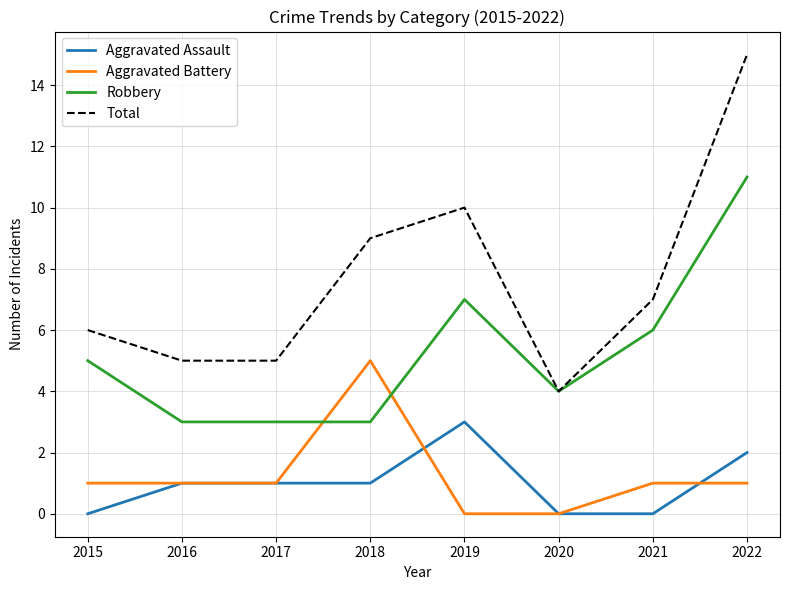

Reading left to right, list all the values displayed in this chart.

Aggravated Assault: 2015=0	2016=1	2017=1	2018=1	2019=3	2020=0	2021=0	2022=2
Aggravated Battery: 2015=1	2016=1	2017=1	2018=5	2019=0	2020=0	2021=1	2022=1
Robbery: 2015=5	2016=3	2017=3	2018=3	2019=7	2020=4	2021=6	2022=11
Total: 2015=6	2016=5	2017=5	2018=9	2019=10	2020=4	2021=7	2022=15